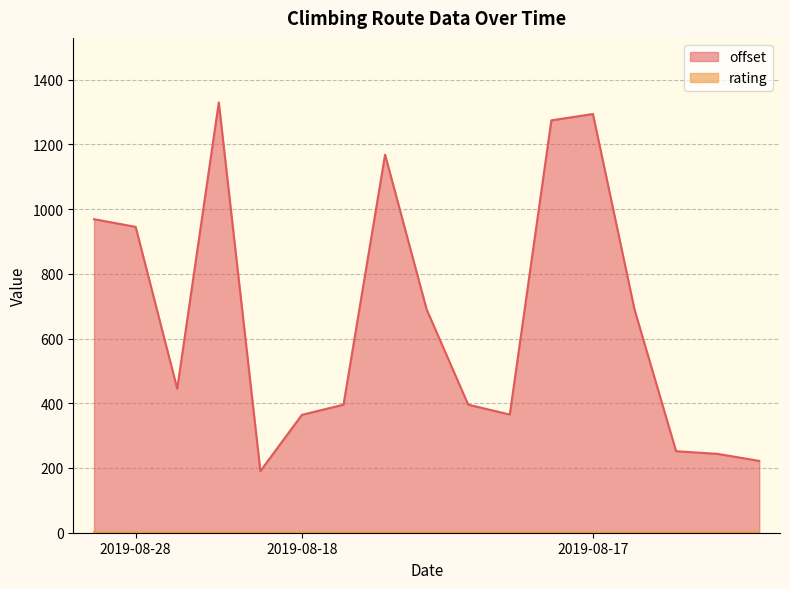

Which series has the widest spread of values?

offset